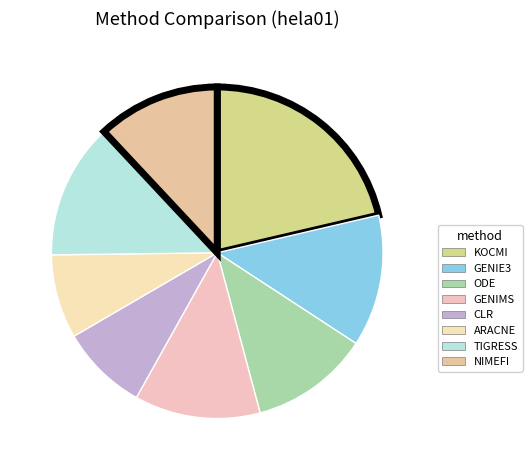

Which slice is the largest?

KOCMI